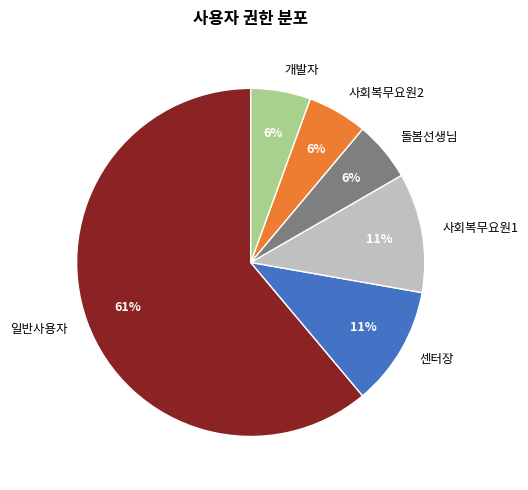

How many segments does this pie chart have?

6